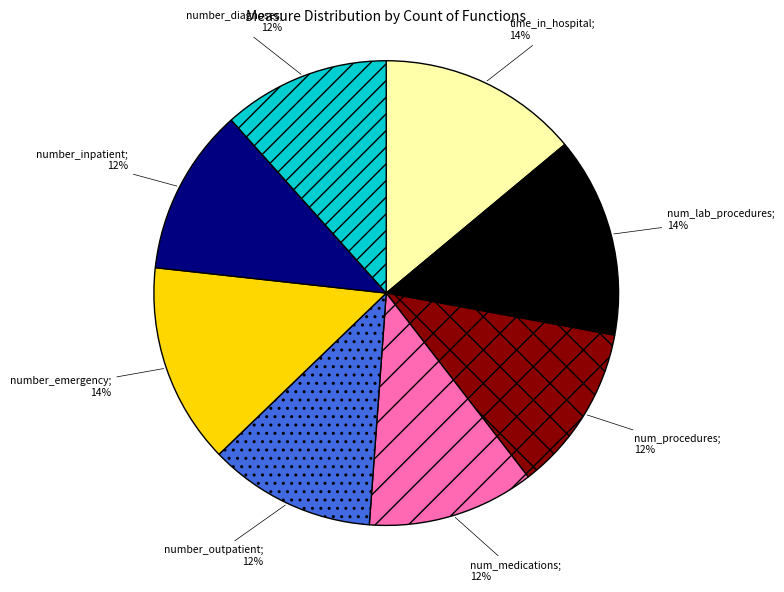

Is there a majority slice in this chart?

No